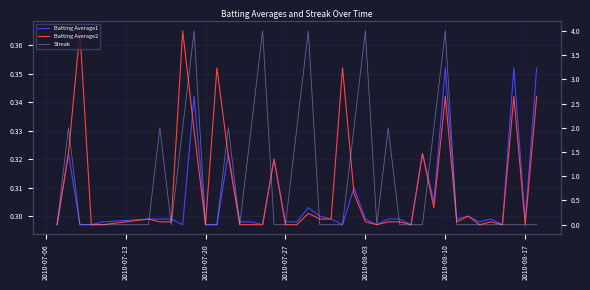

What is the greatest value displayed?

4.0